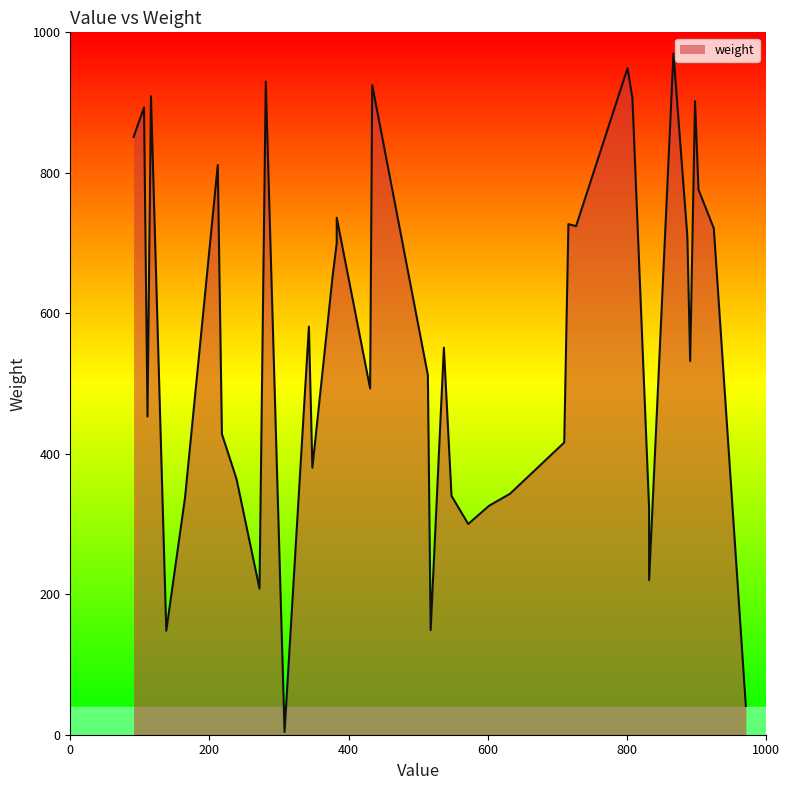

What is the difference between the values at 281 and 548?

590